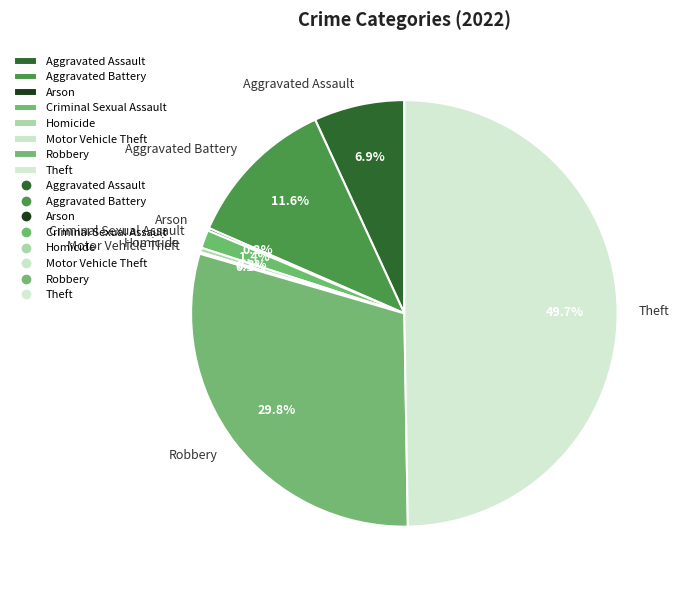

Between Robbery and Aggravated Assault, which is larger?

Robbery